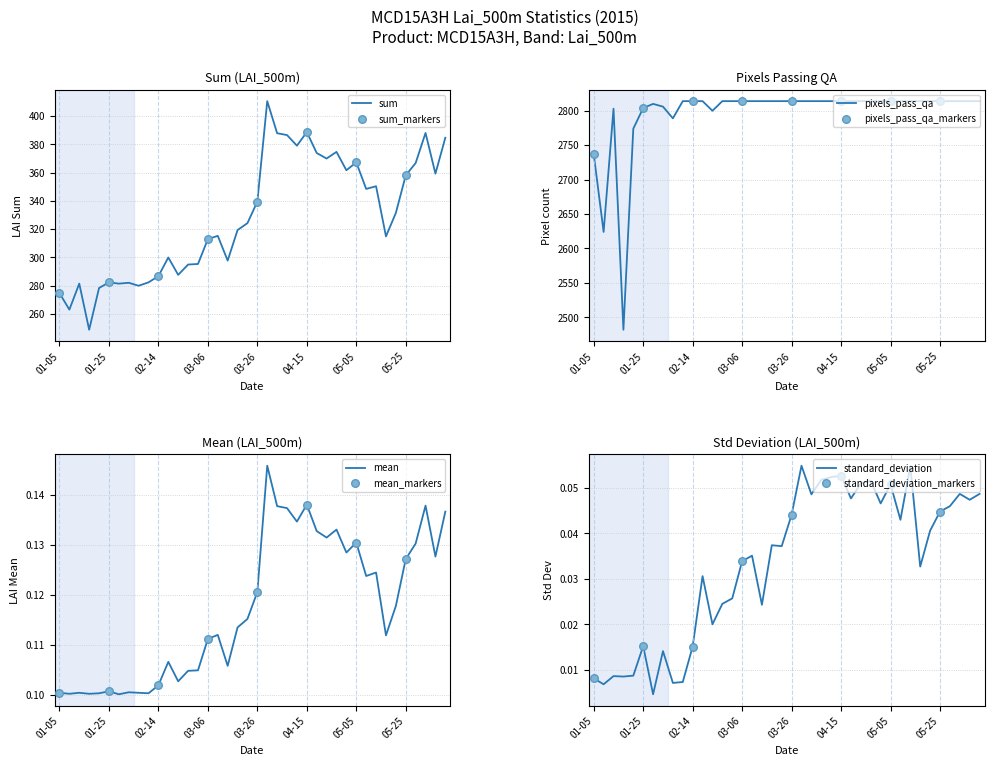

Which series contains the highest Y value?

pixels_pass_qa